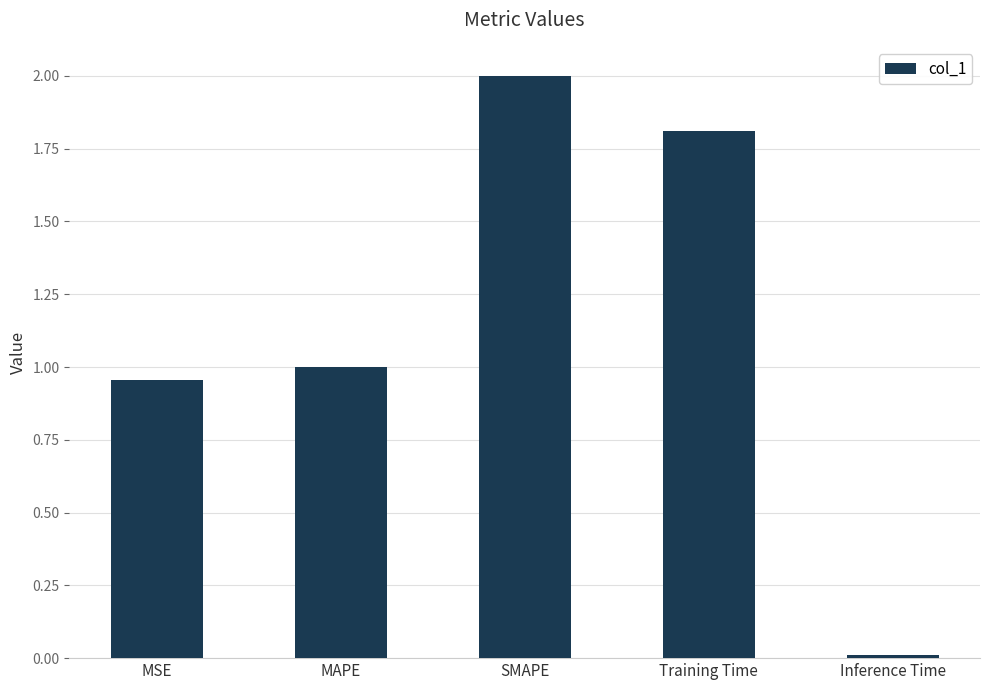

At which label is the value closest to 1?

MAPE